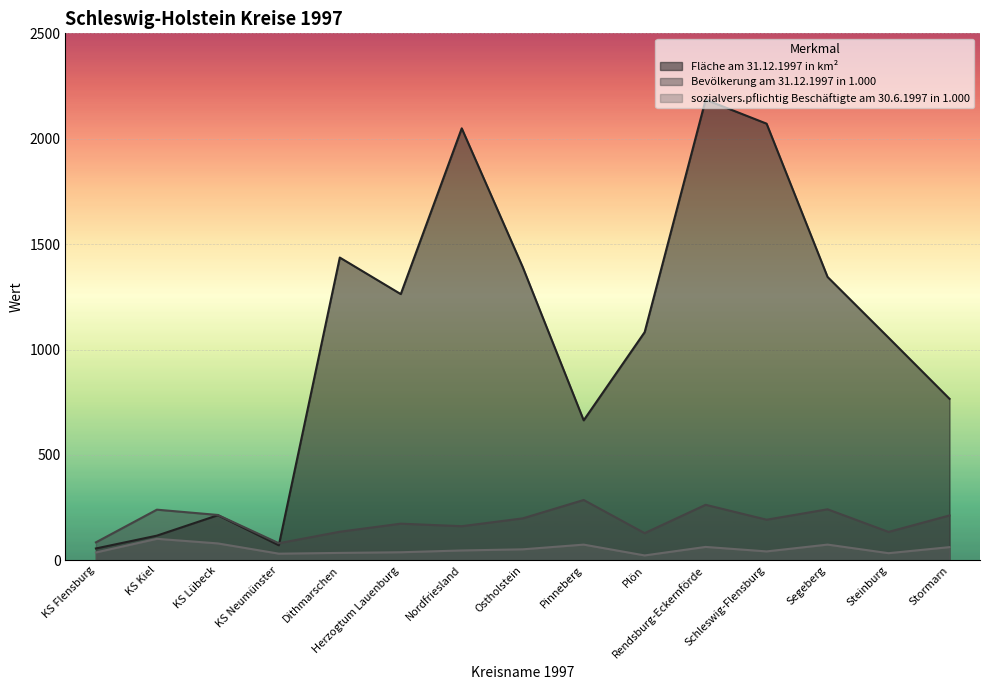

Is it true that Fläche am 31.12.1997 in km² equals 2049.4 at Nordfriesland?

True